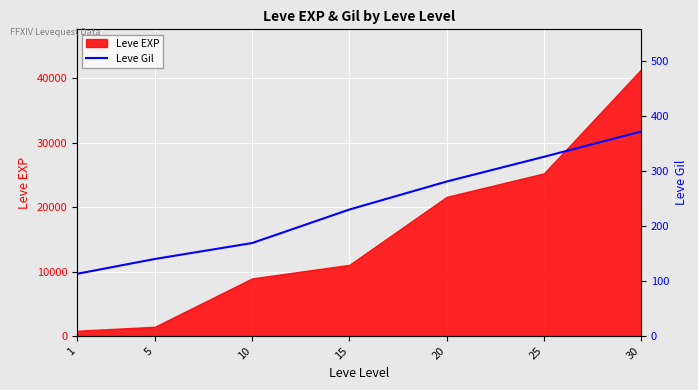

List the labels in order of value, smallest first.

1, 5, 10, 15, 20, 25, 30